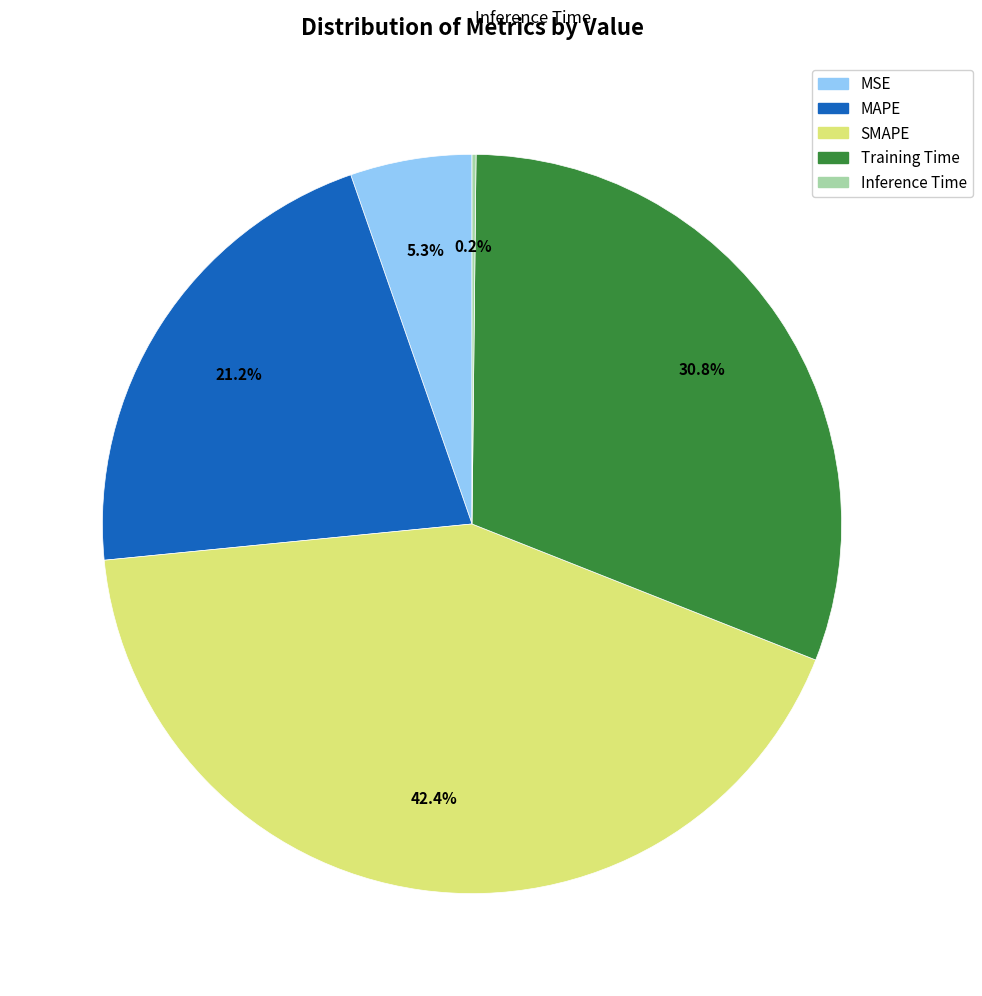

What is the total percentage of MAPE and SMAPE?

63.7%